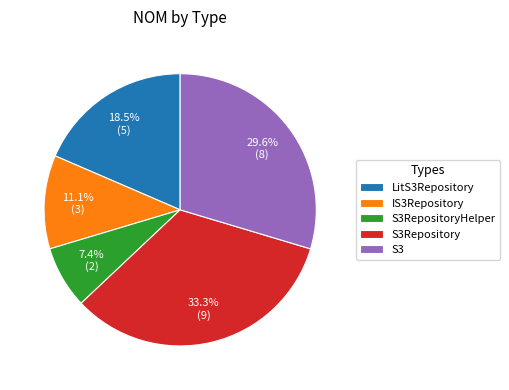

What is the largest slice in the pie chart?

S3Repository